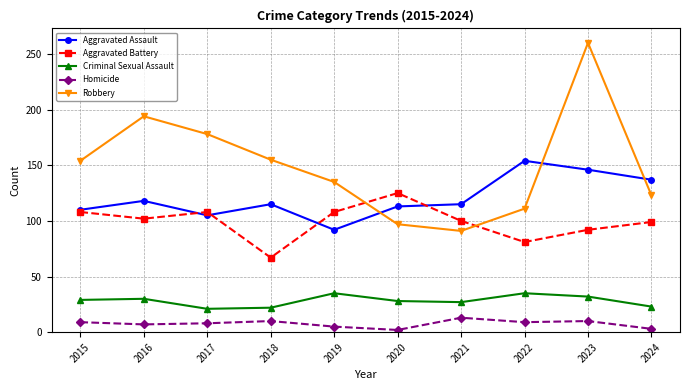

At how many categories does at least one series exceed 106?

10